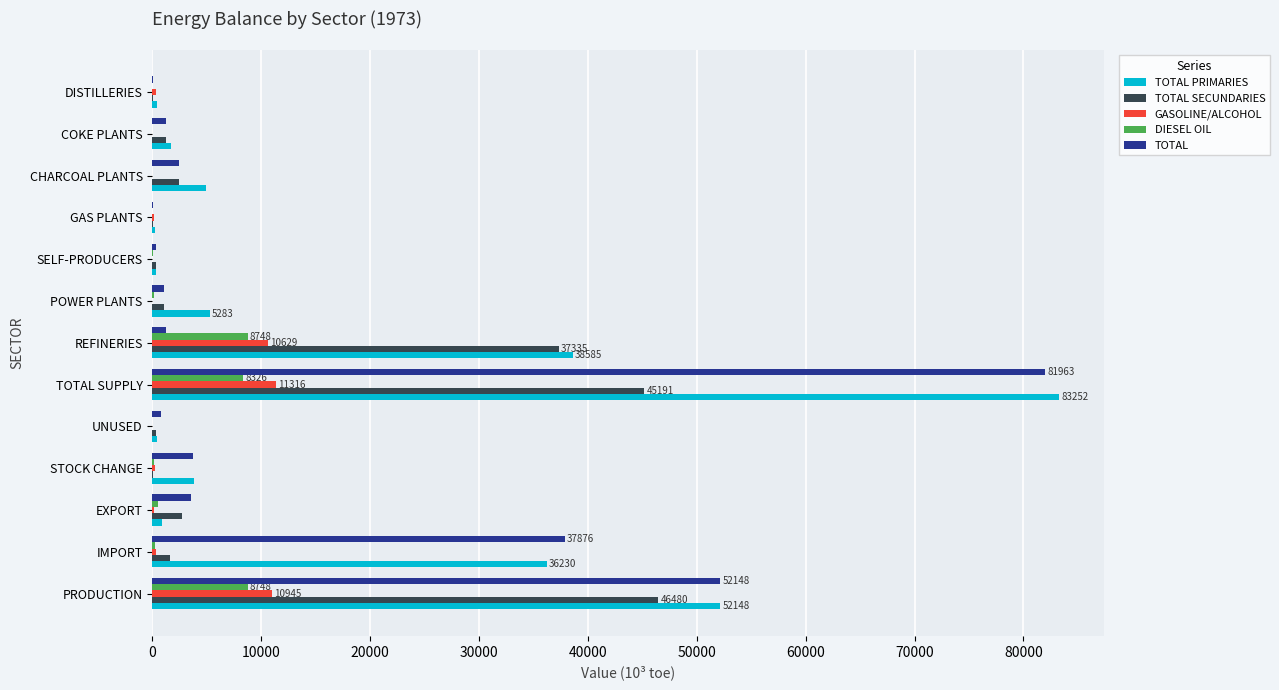

What is the sum of all DIESEL OIL values?

26859.9